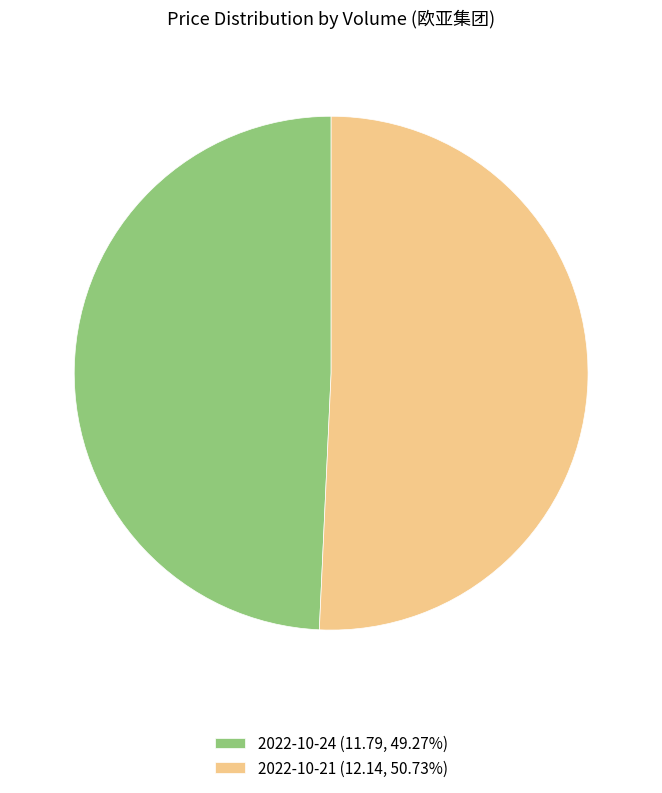

Is 2022-10-24 (11.79, 49.27%) the majority of the pie?

No